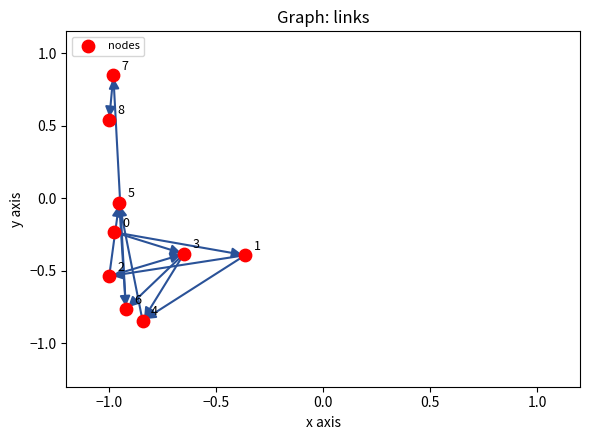

What is the average X value?

-0.9